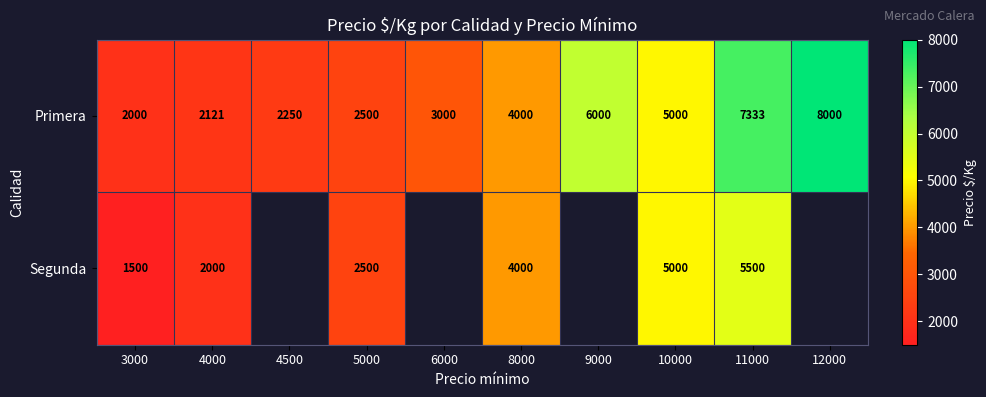

At 4000, list the series in order from largest to smallest.

Primera, Segunda